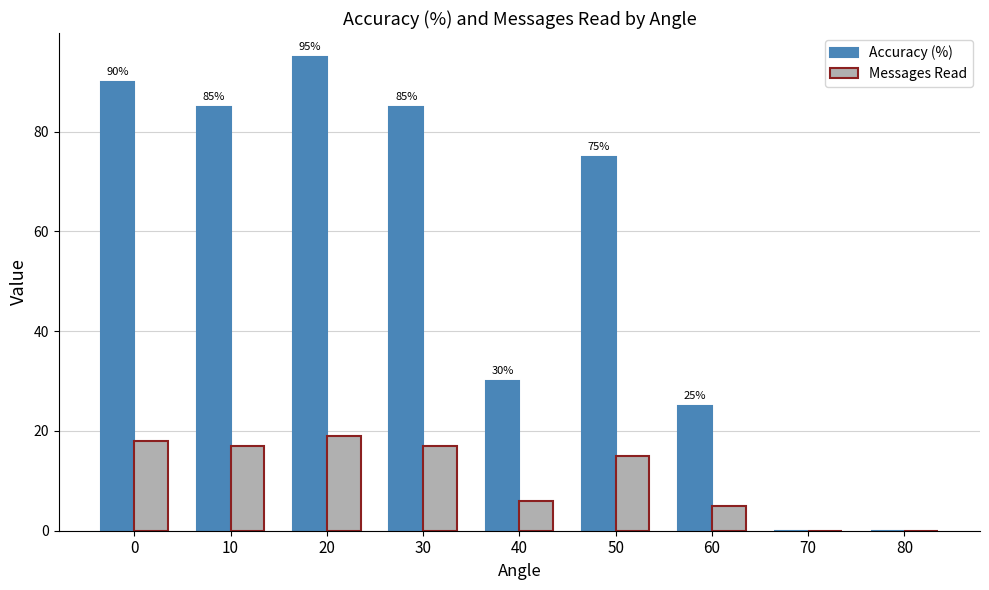

What are all the series names shown in the legend?

Accuracy (%), Messages Read